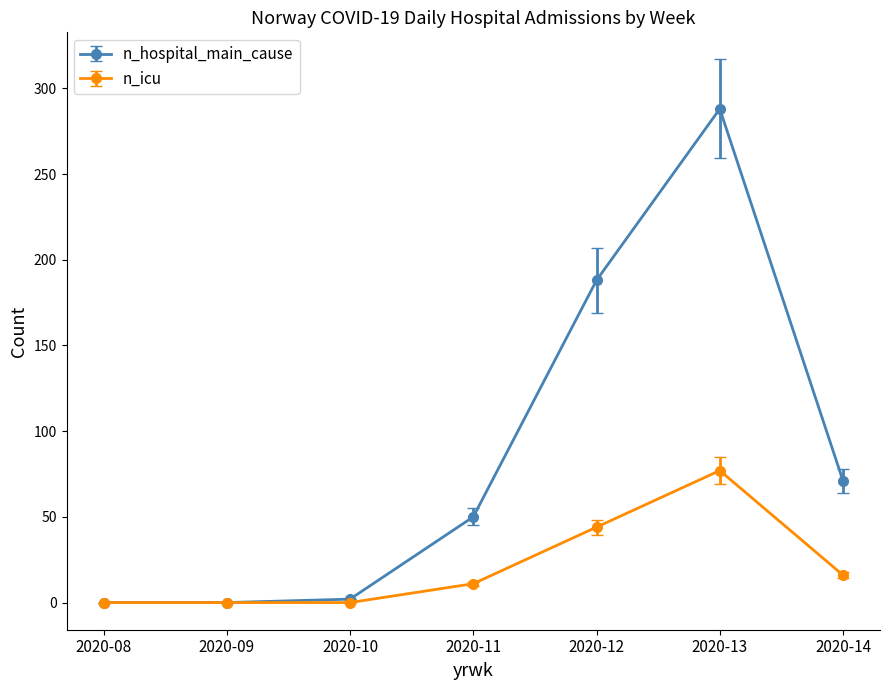

What are all the series names shown in the legend?

n_hospital_main_cause, n_icu